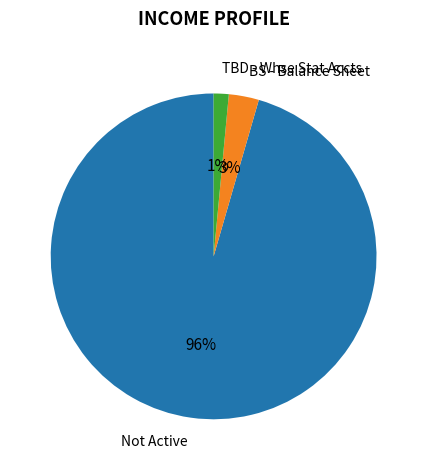

Which has a higher value, TBD - Whse Stat Accts or Not Active?

Not Active